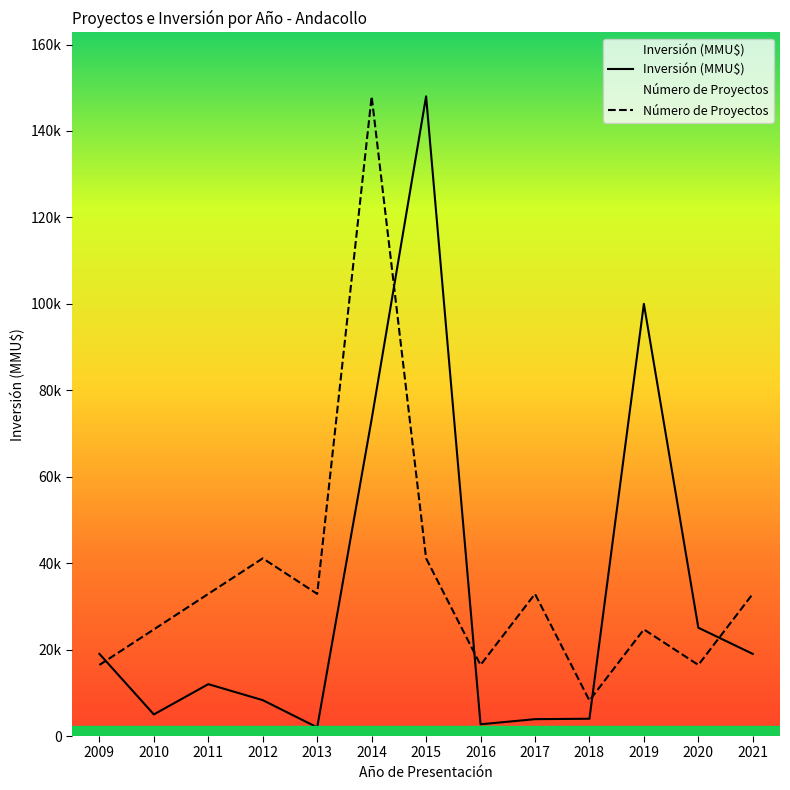

Which series has the largest total across all categories?

Número de Proyectos